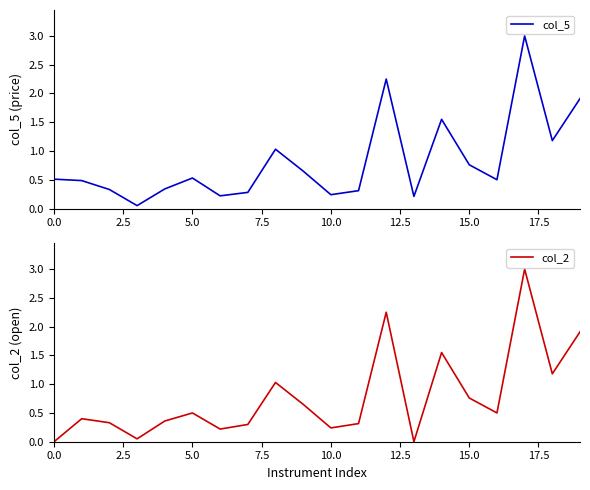

Is the value of col_5 at 0.0 greater than the value of col_2 at 9?

No